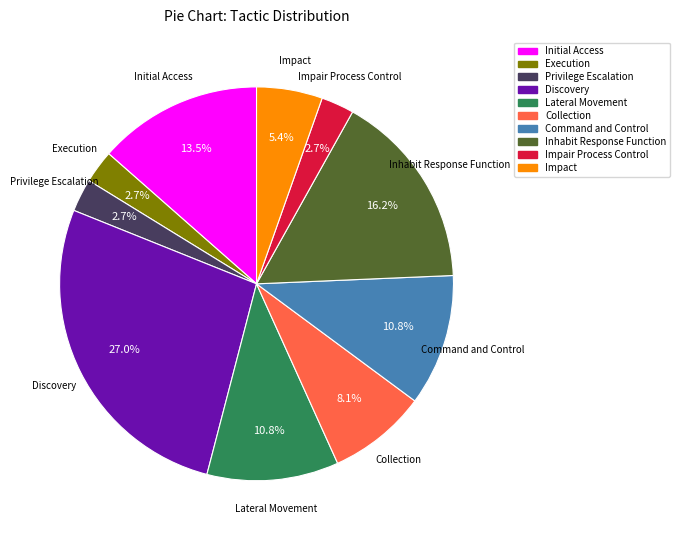

Which slice is the largest?

Discovery